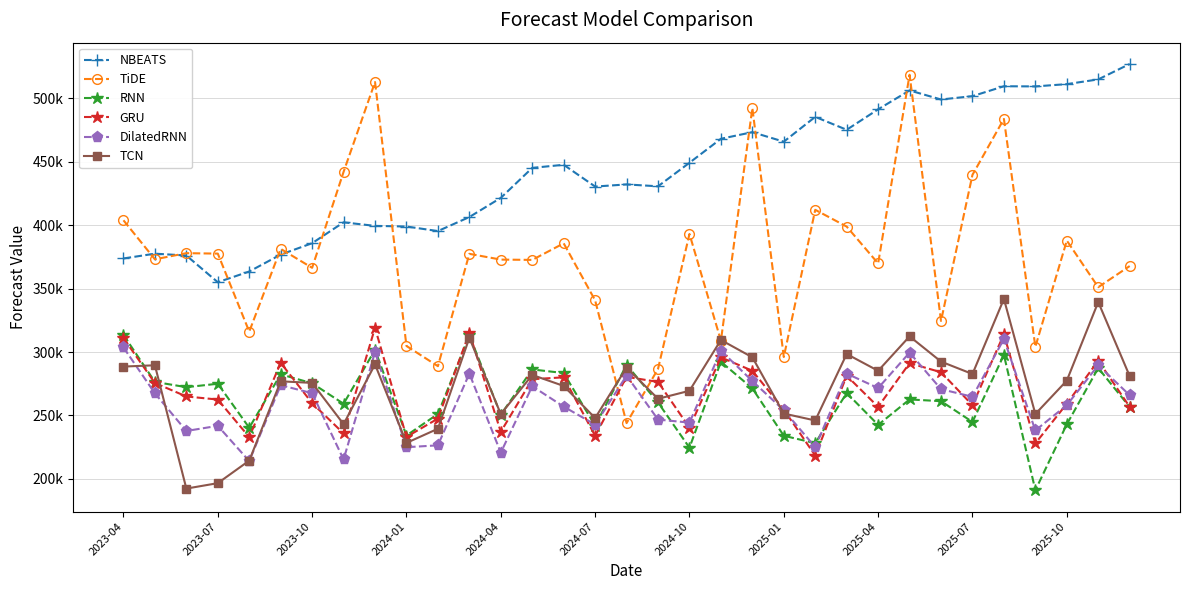

What are all the series names shown in the legend?

NBEATS, TiDE, RNN, GRU, DilatedRNN, TCN